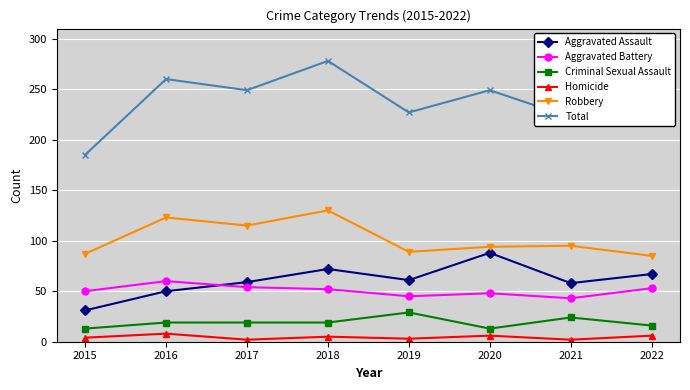

The Criminal Sexual Assault series shows 8 at 2019. True or false?

False